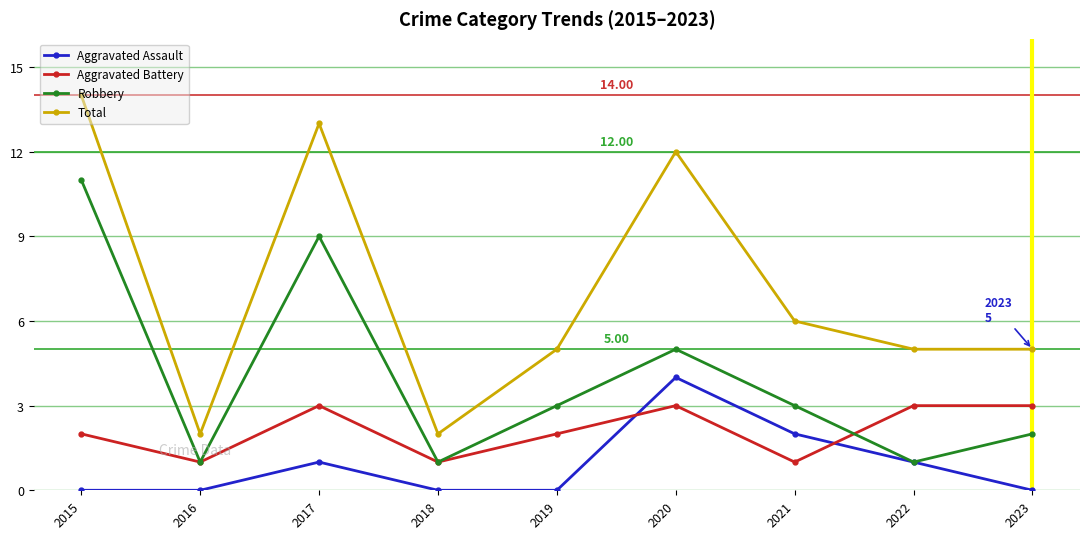

The value of Total at 2019 is 7. True or false?

False